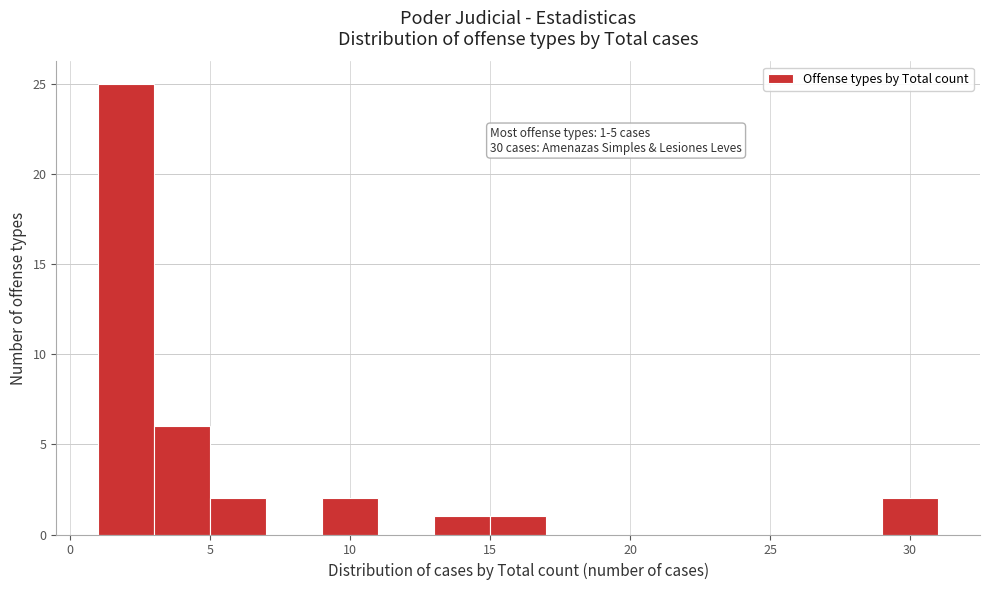

Over which range of the x-axis is the bar tallest?

1 to 3